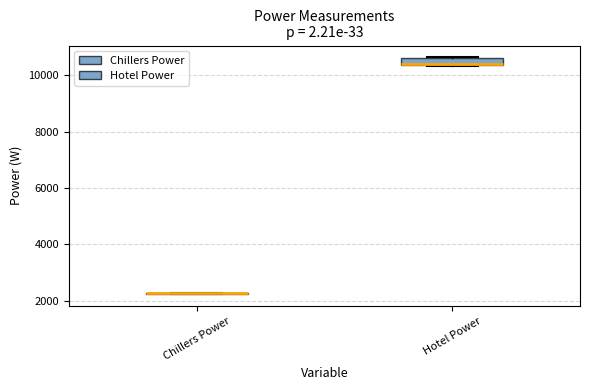

Which box is the tallest, from its lower edge to its upper edge?

Hotel Power